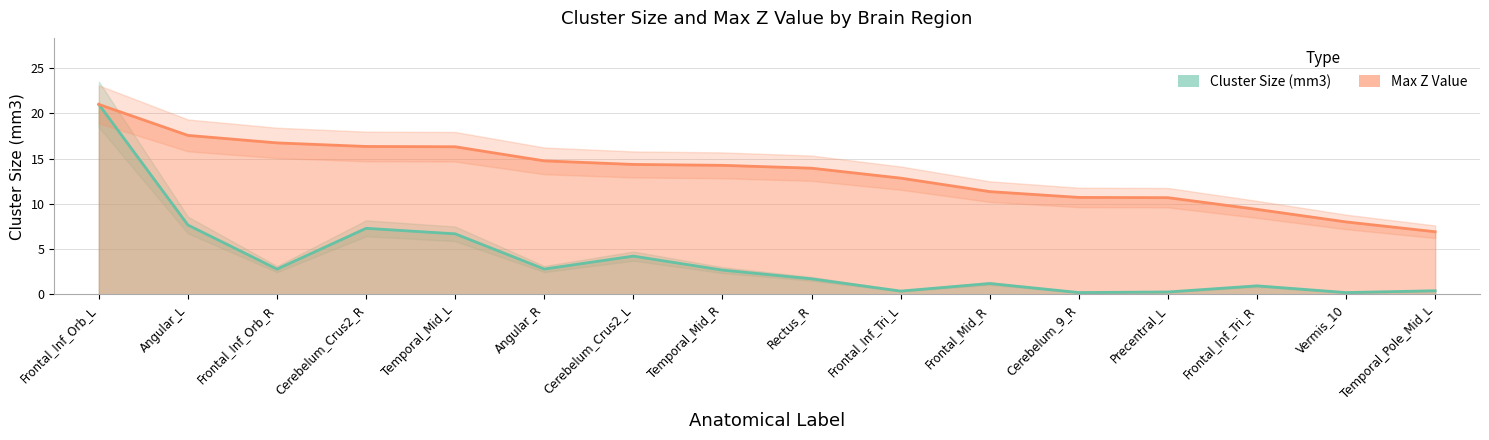

True or false: Max Z Value has a value of 3.9 at Cerebelum_Crus2_L.

False